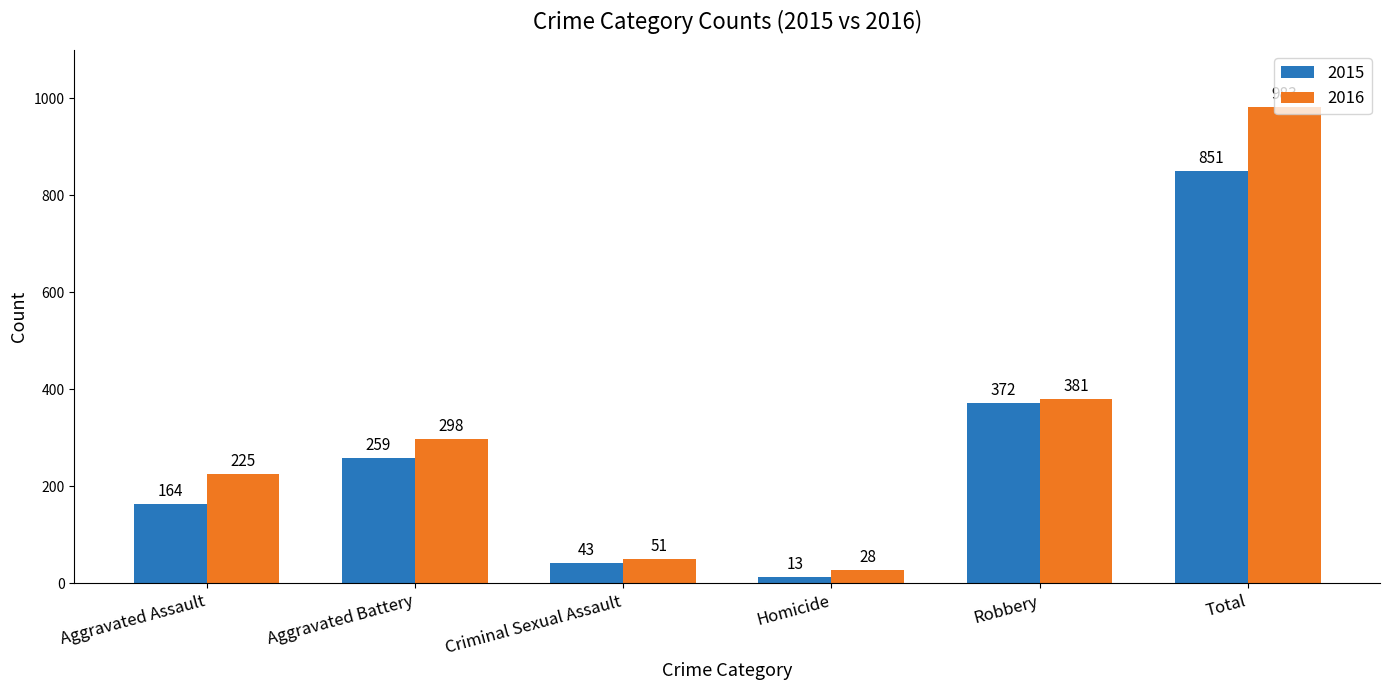

Reading left to right, list all the values displayed in this chart.

2015: 164	259	43	13	372	851
2016: 225	298	51	28	381	983